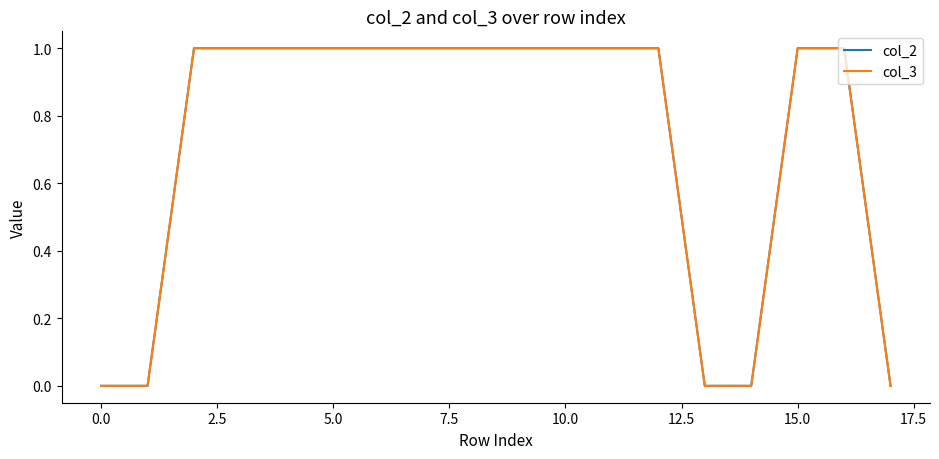

Does the chart display data point markers on the line(s)?

No